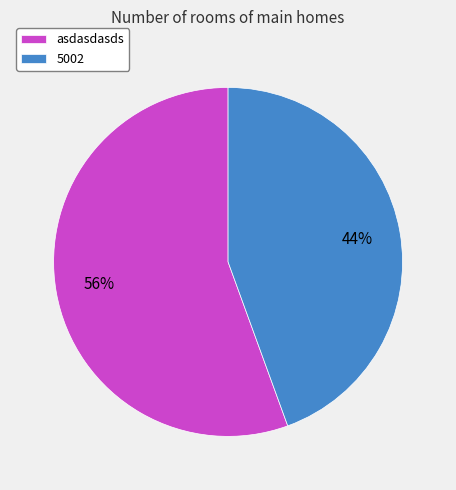

Is it true that asdasdasds is 56% of the pie?

True